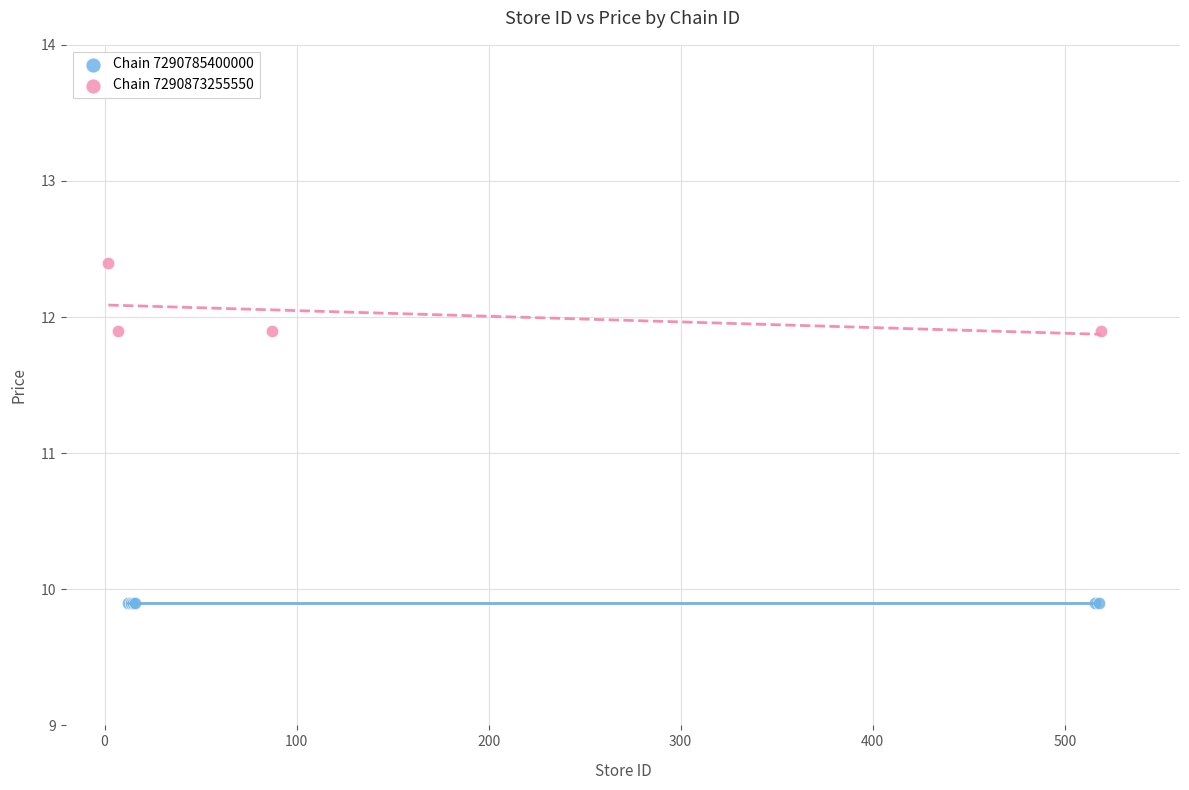

Which series reaches the minimum Y coordinate?

Chain 7290785400000